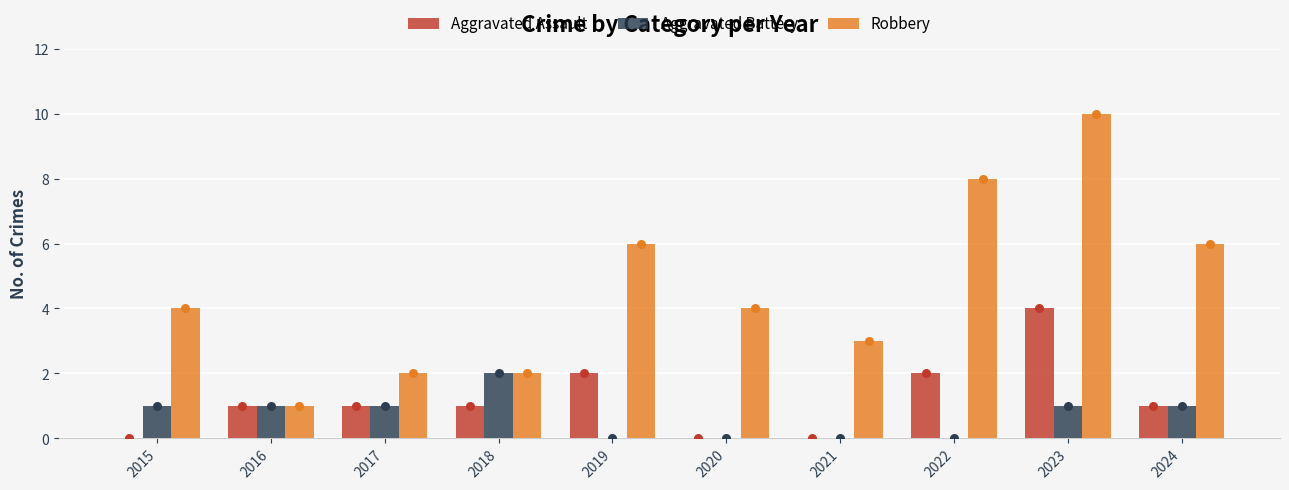

Which series has the largest total across all categories?

Robbery